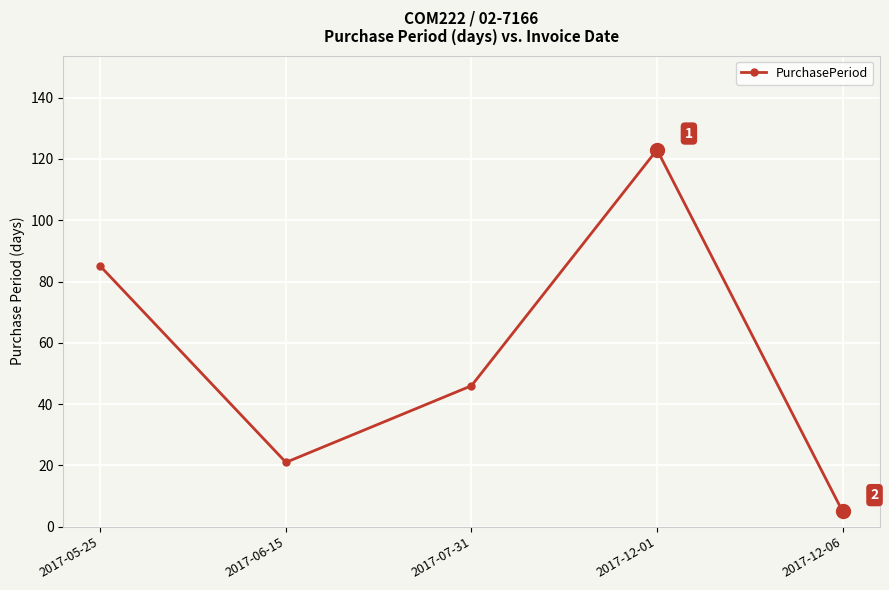

What is the minimum value shown in the chart?

5